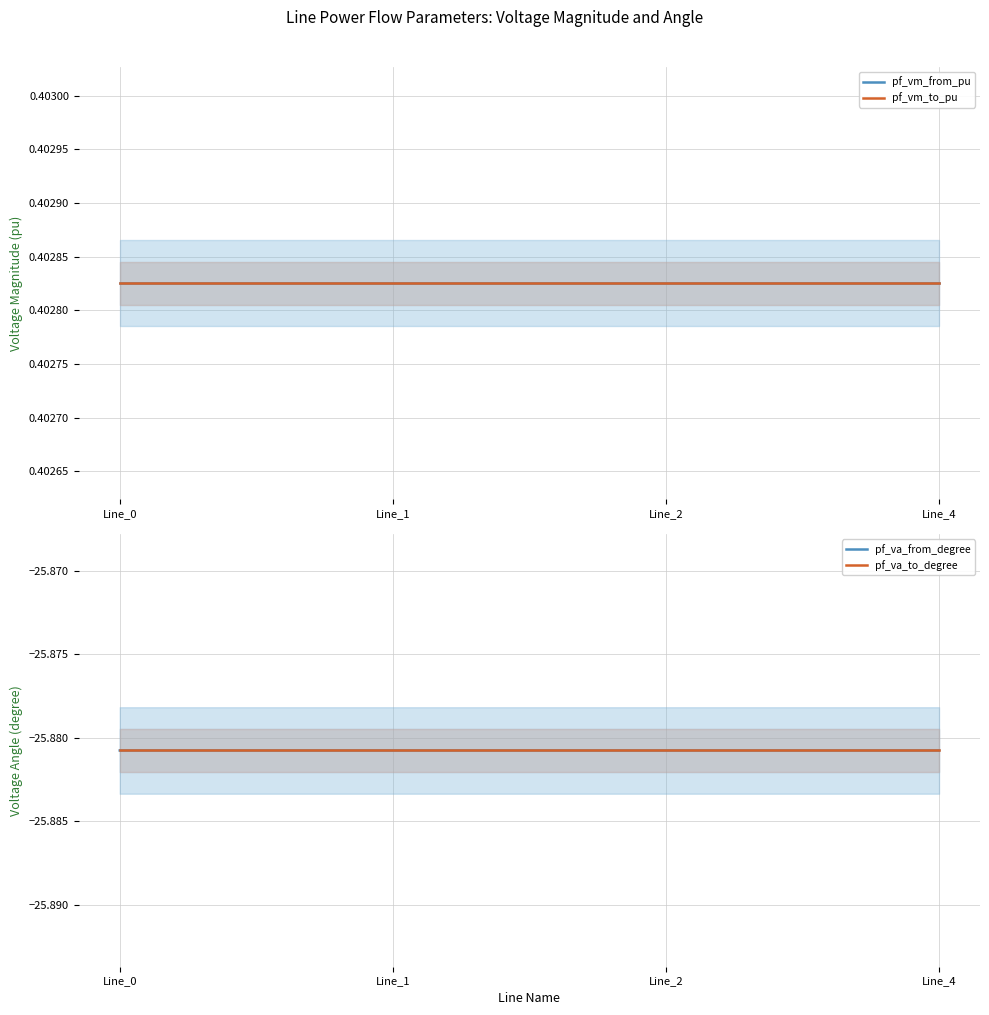

What is the average value of the pf_va_to_degree series?

-25.9